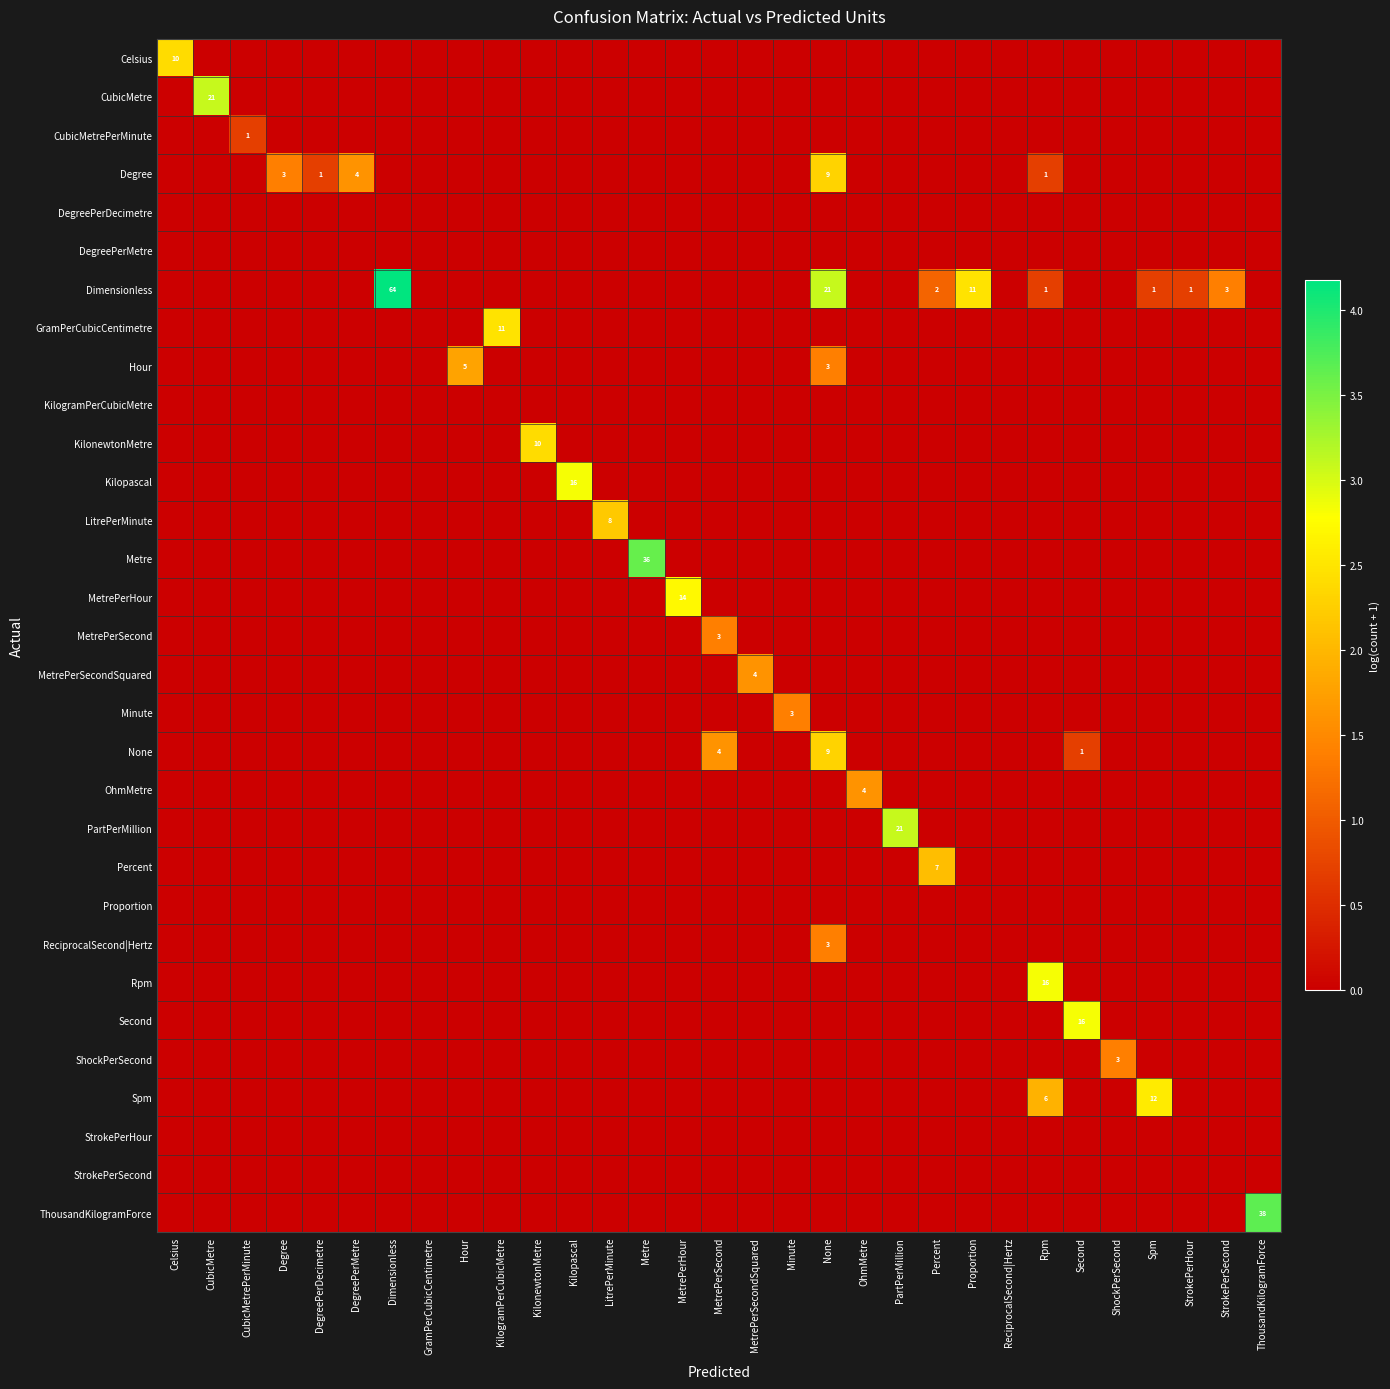

Is it true that Metre equals 36 at Metre?

True